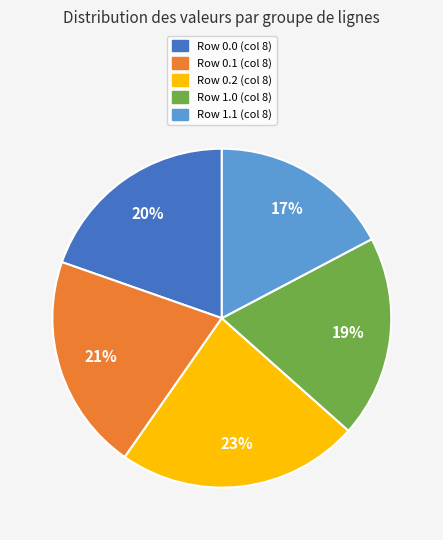

To the nearest percent, what is the average slice percentage?

20%